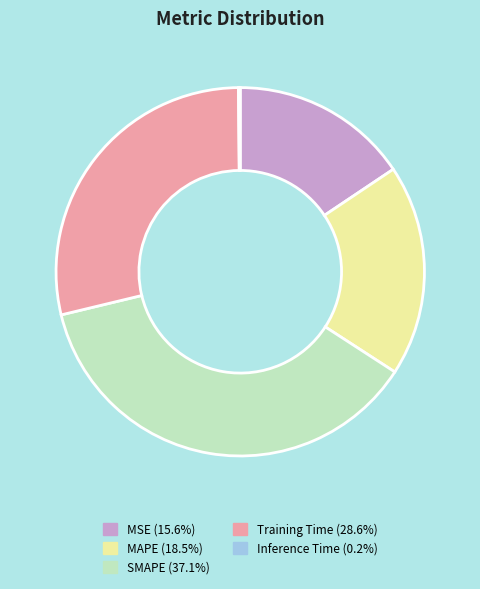

Does any single category account for the majority?

No